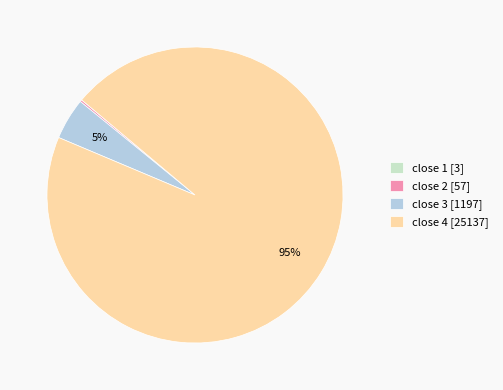

Which category has the biggest portion of the pie?

close 4